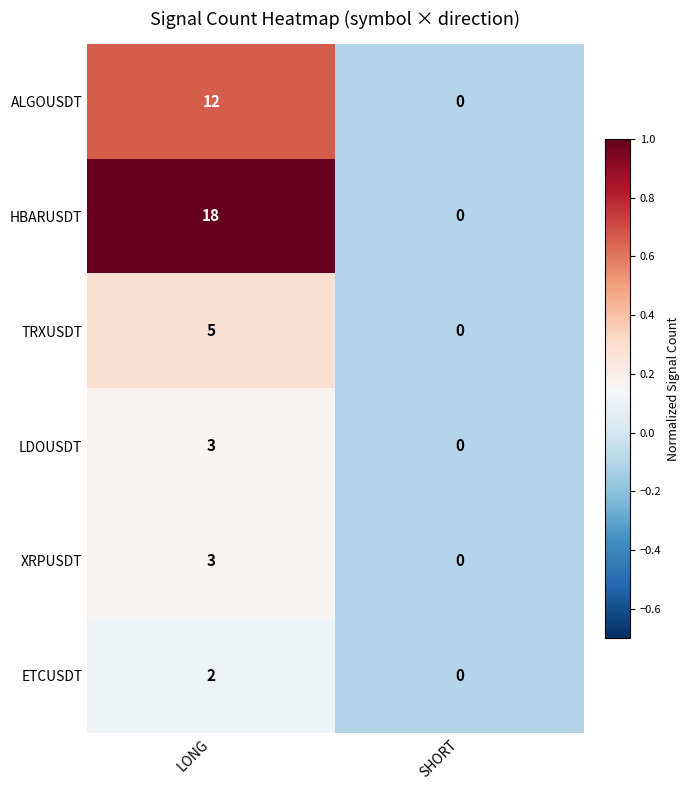

Which category has the highest value in the TRXUSDT series?

LONG